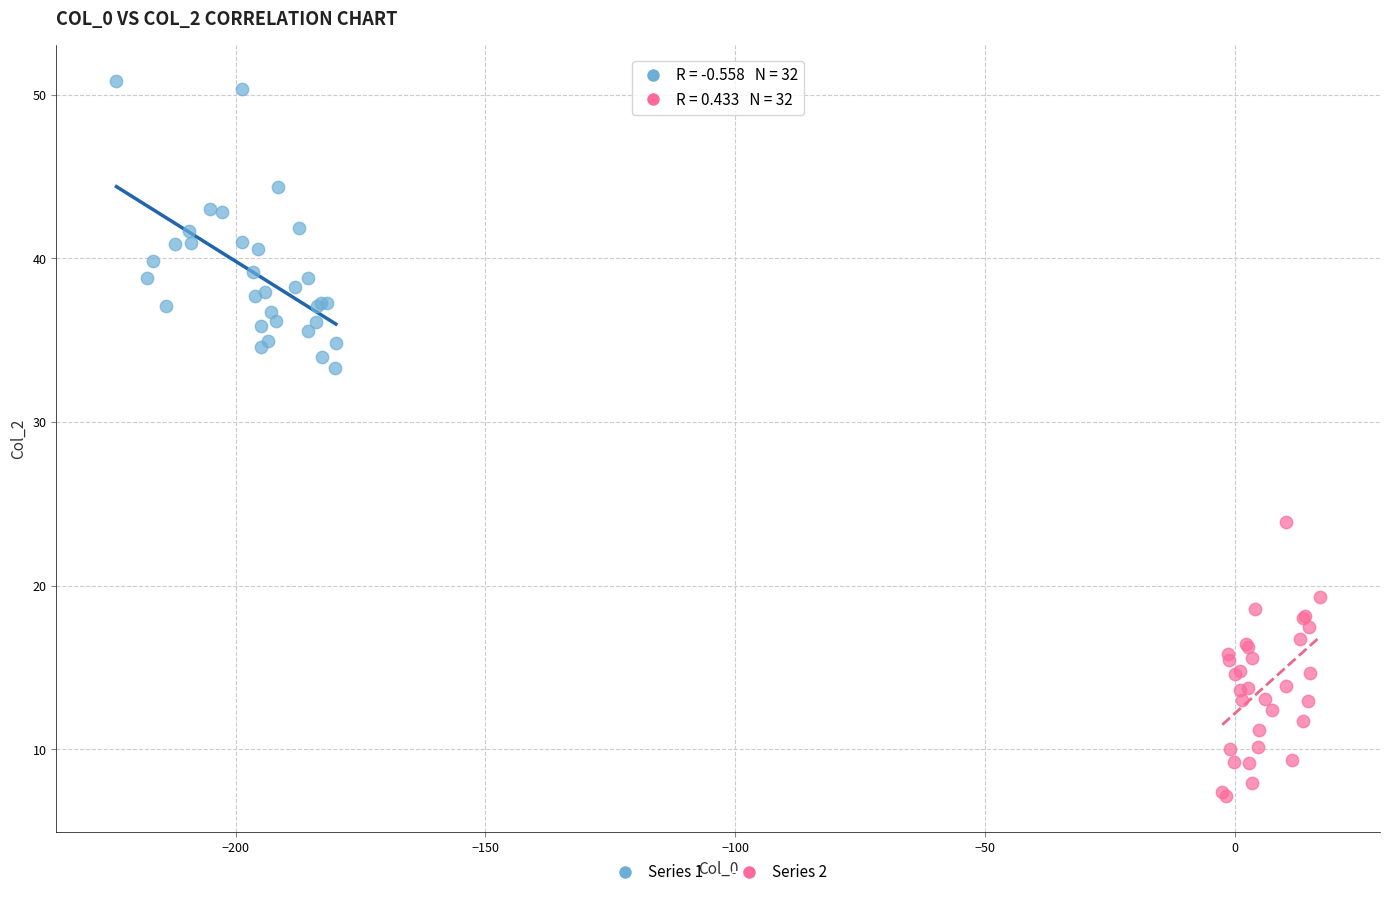

What are all the series names shown in the legend?

Series 1, Series 2